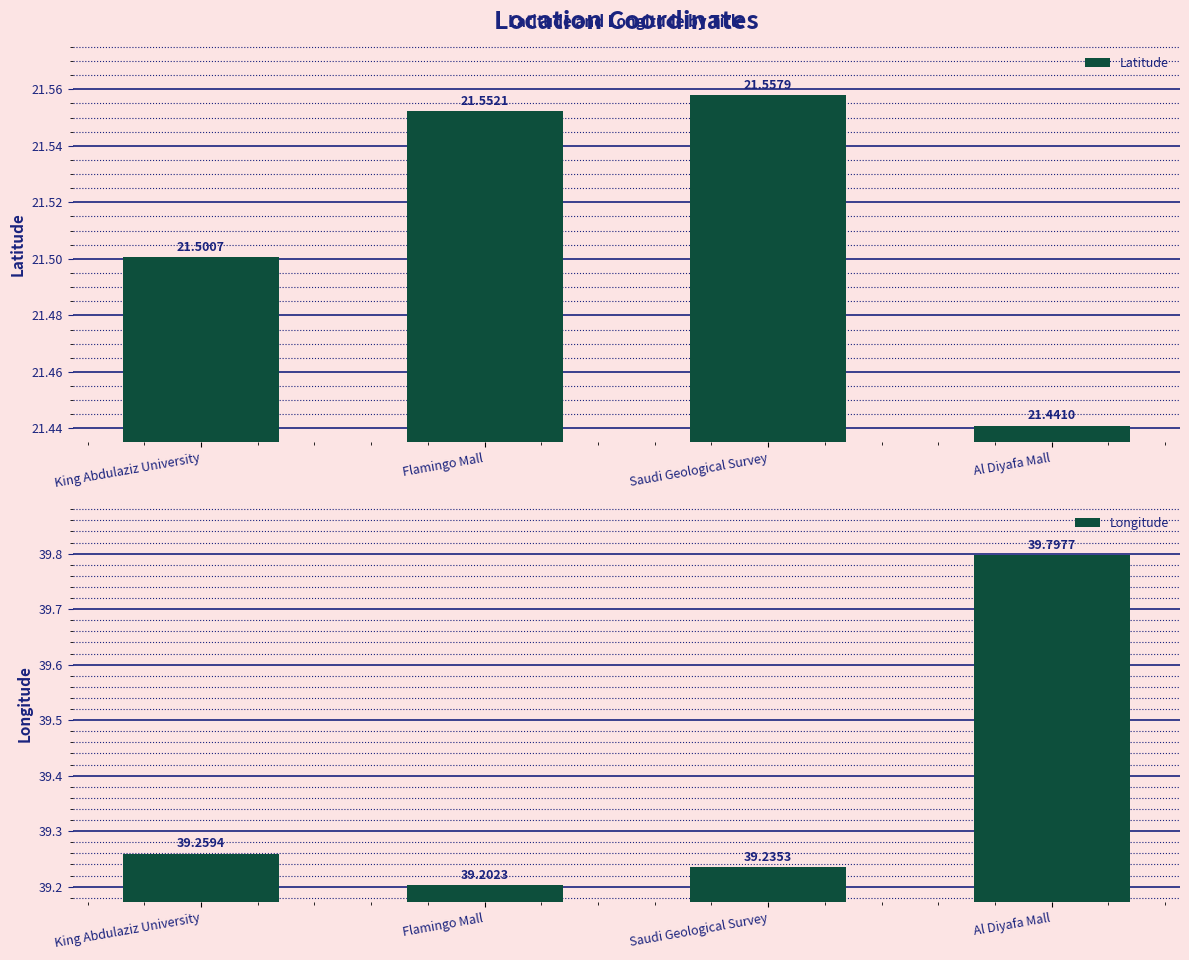

What is the average value of the Longitude series?

39.4